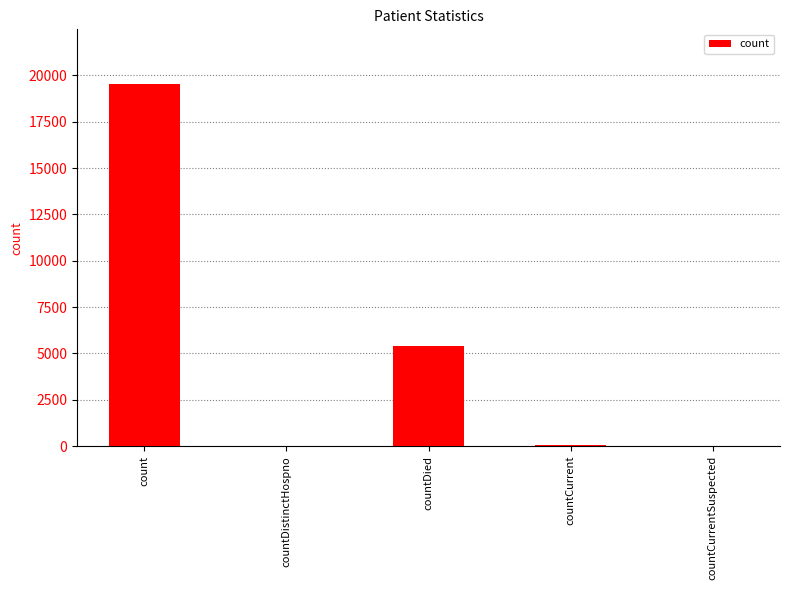

What is the sum of the values at count and countDied?

24953